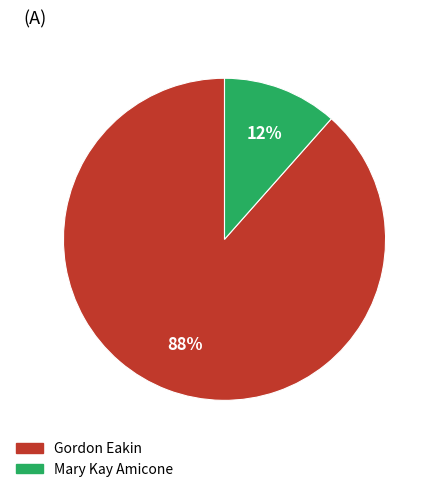

Is there any slice that represents more than half of the pie?

Yes